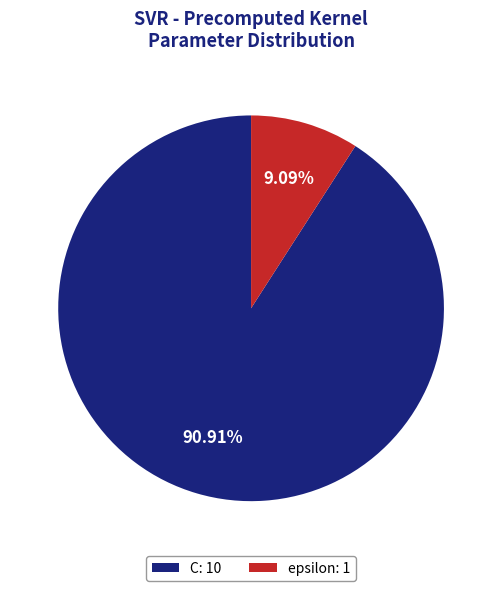

Which slice is the smallest?

epsilon